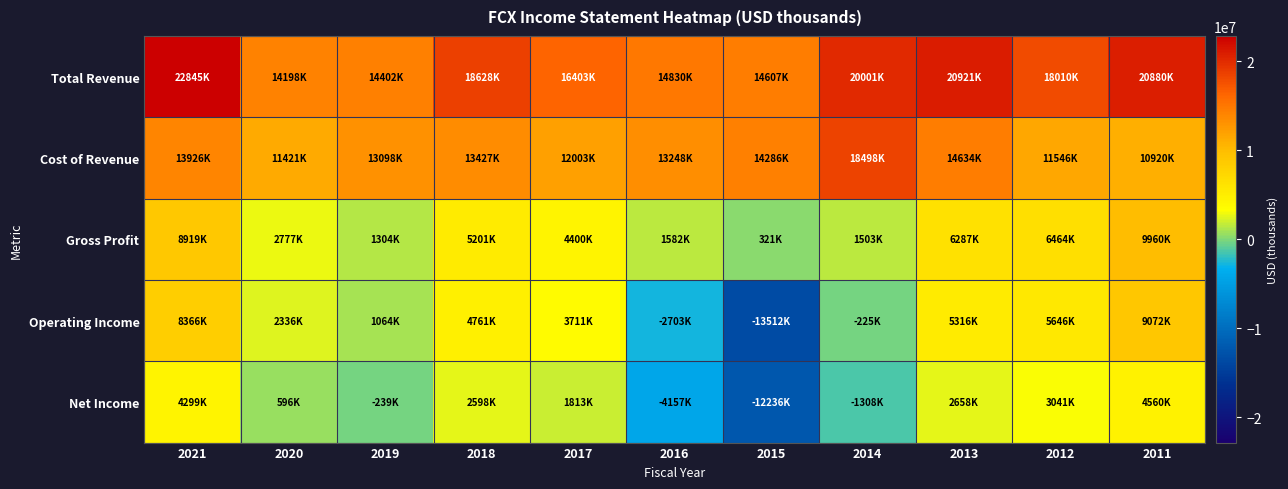

Count the number of data series in this chart.

5